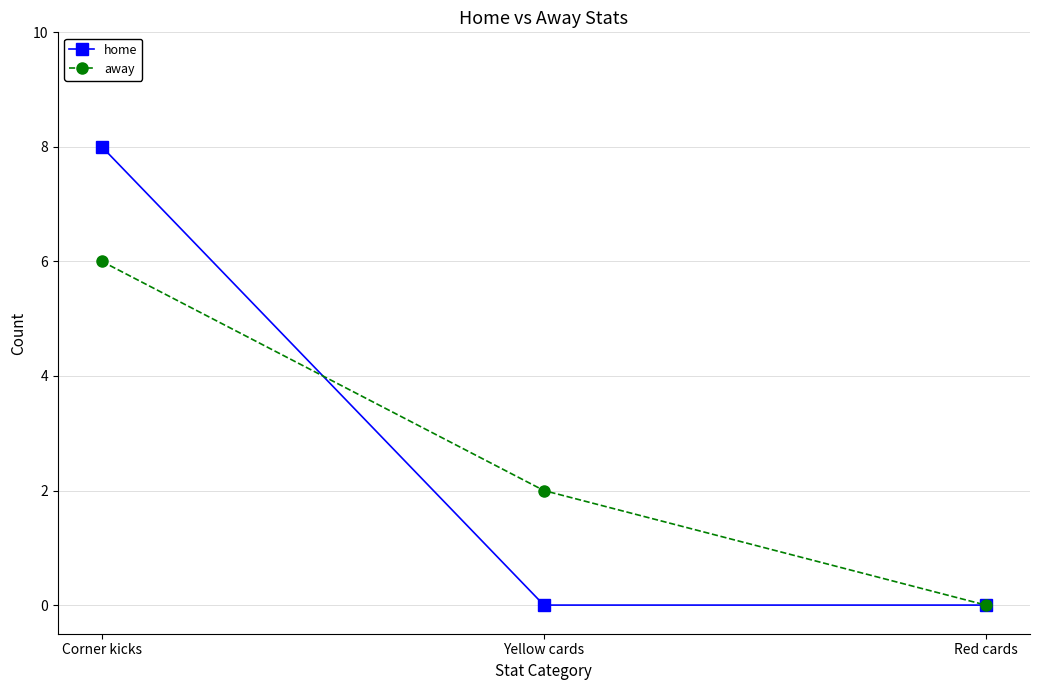

What are all the series names shown in the legend?

home, away